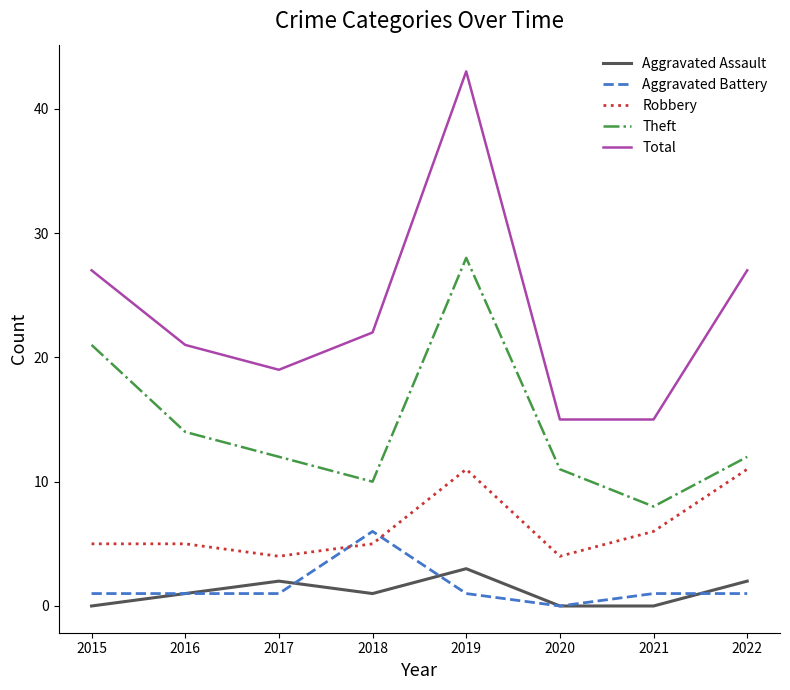

The Theft series shows 12 at 2017. True or false?

True